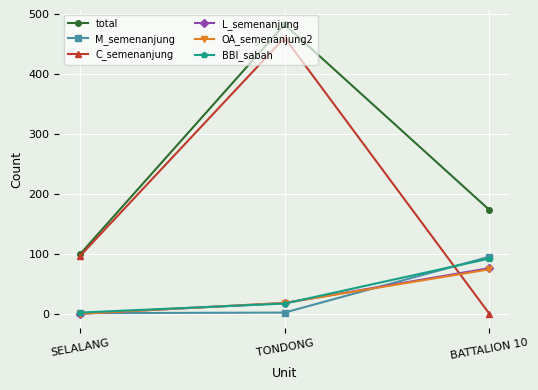

What is the value of the OA_semenanjung2 point at the 2nd from the left?

19